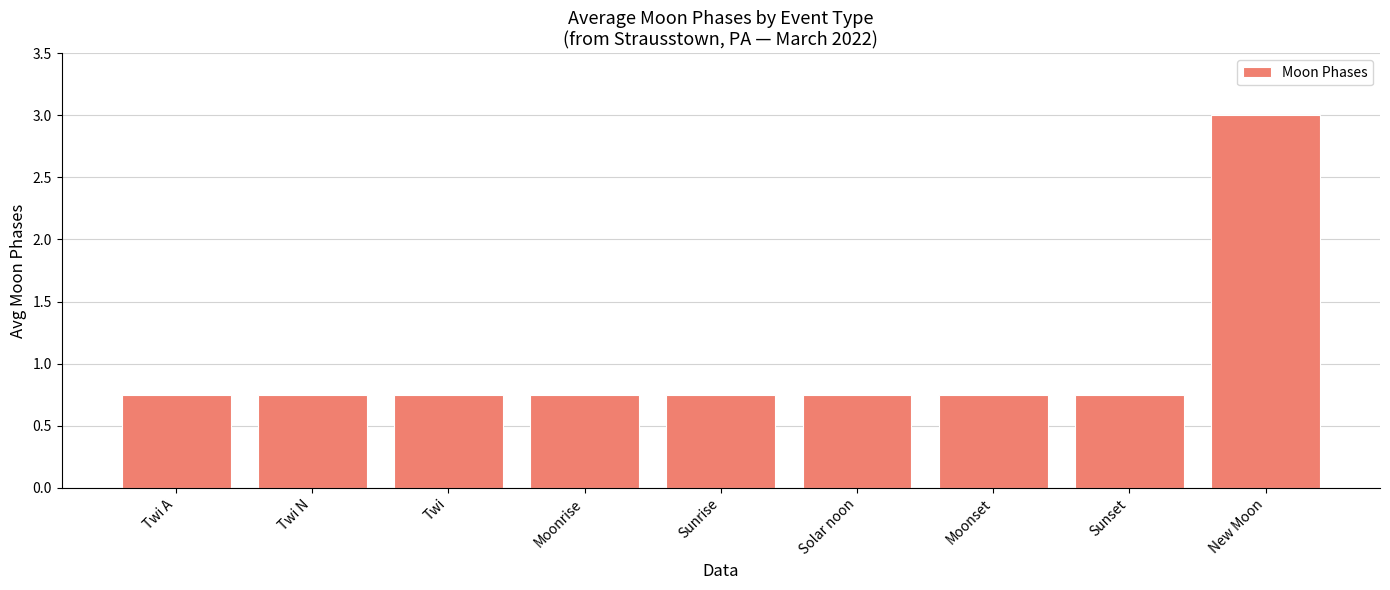

The chart shows a value of 0.5 at Sunrise. True or false?

False